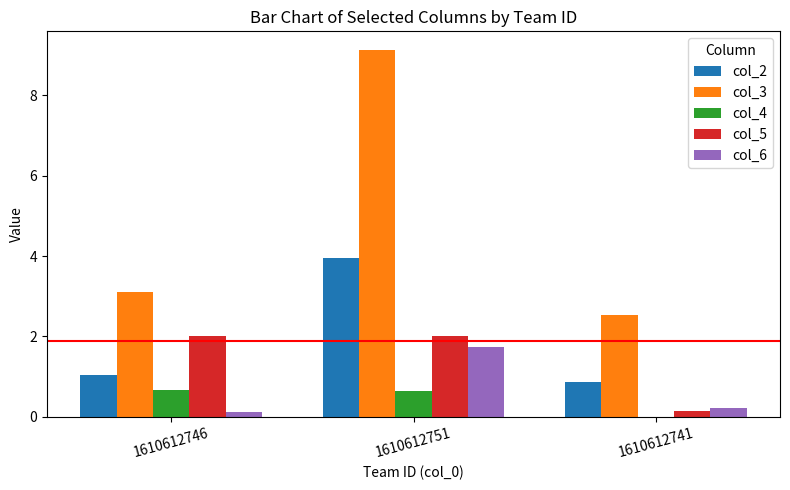

The value of col_5 at 1610612751 is 2.0. True or false?

True